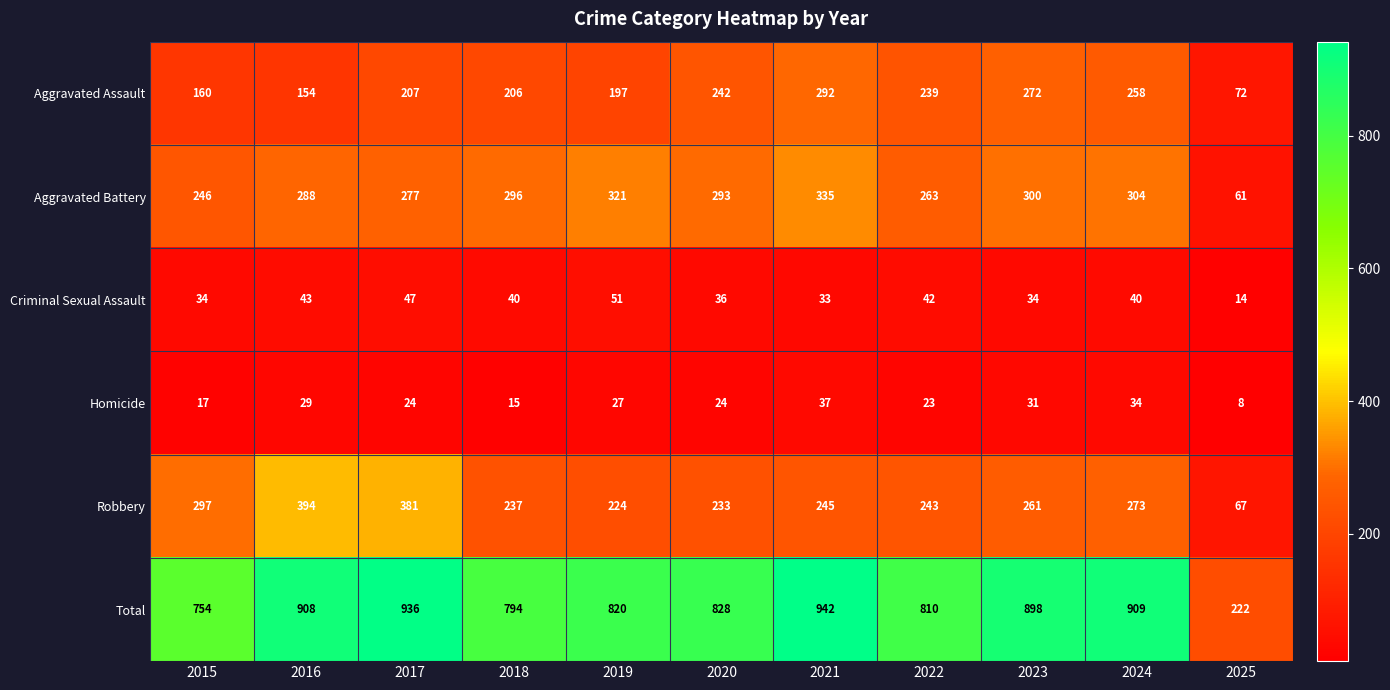

What is the total value across all series at 2021?

1884